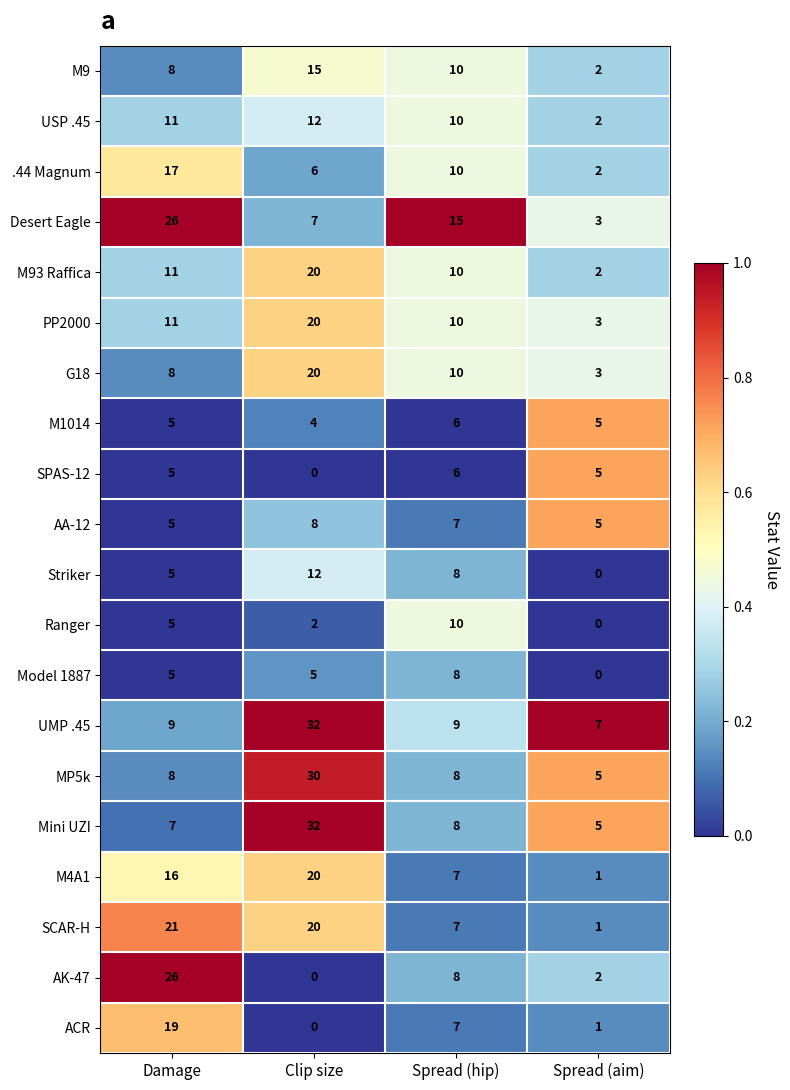

Between Damage and Spread (aim), which series saw the biggest shift?

AK-47